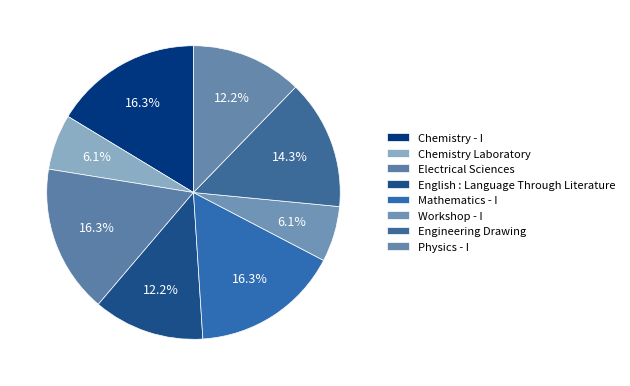

How many slices are in this pie chart?

8